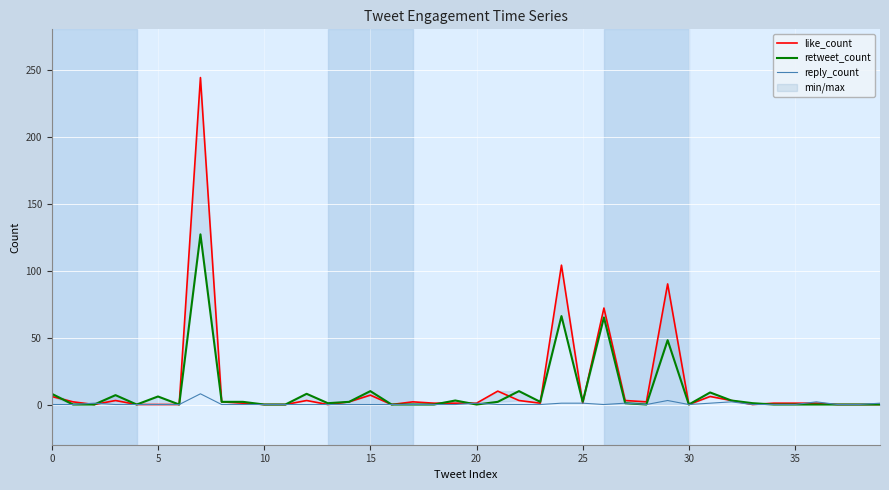

Which series has the largest total across all categories?

like_count